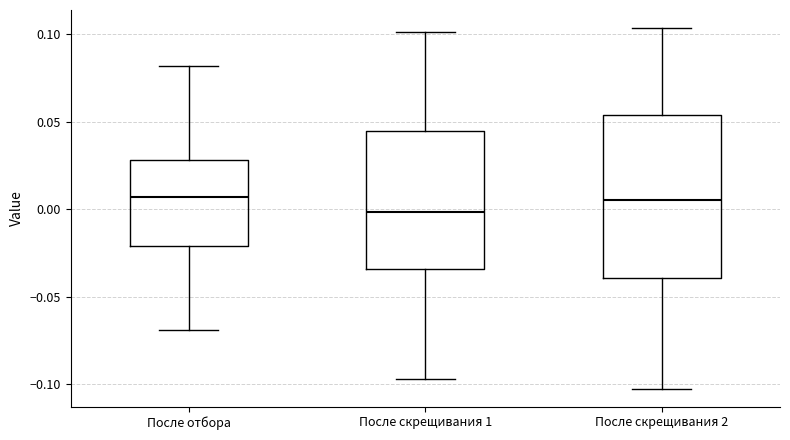

Reading left to right, read every box against the y-axis: the position of its median line, the range the box covers, and the ends of its whiskers. The values are not printed on the chart, so give them approximately, as read against the axis.

После отбора: median 0.005, box -0.020 to 0.030, whiskers -0.070 to 0.080
После скрещивания 1: median 0.000, box -0.035 to 0.045, whiskers -0.095 to 0.100
После скрещивания 2: median 0.005, box -0.040 to 0.055, whiskers -0.100 to 0.105